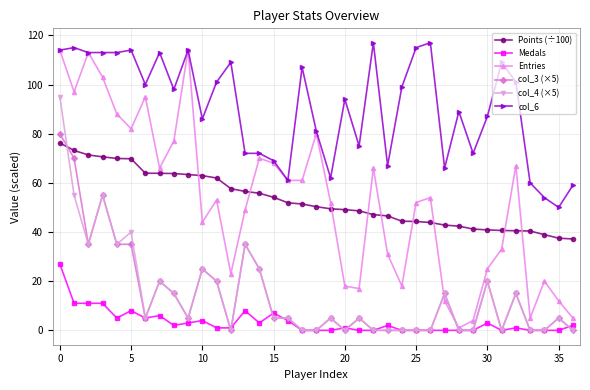

What is the highest value of the col_6 series?

117.0